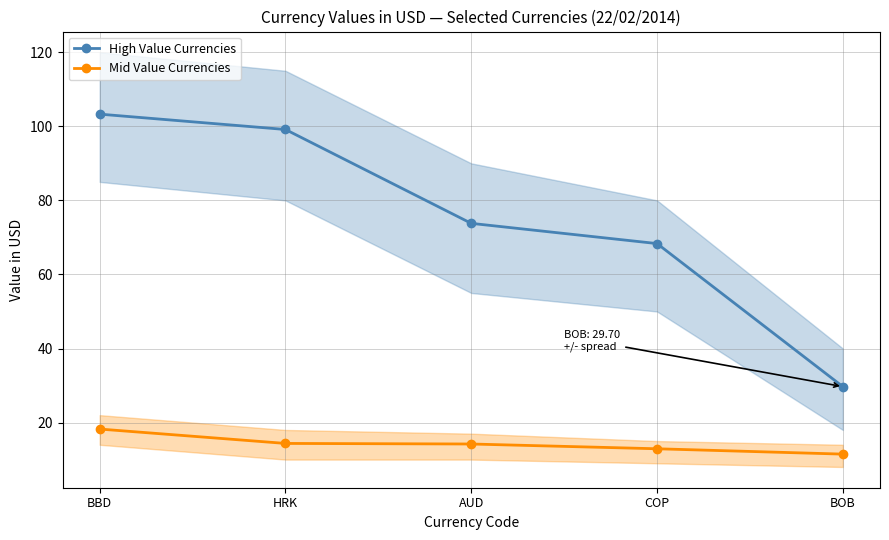

What is the difference between the Mid Value Currencies values at HRK and COP?

1.4